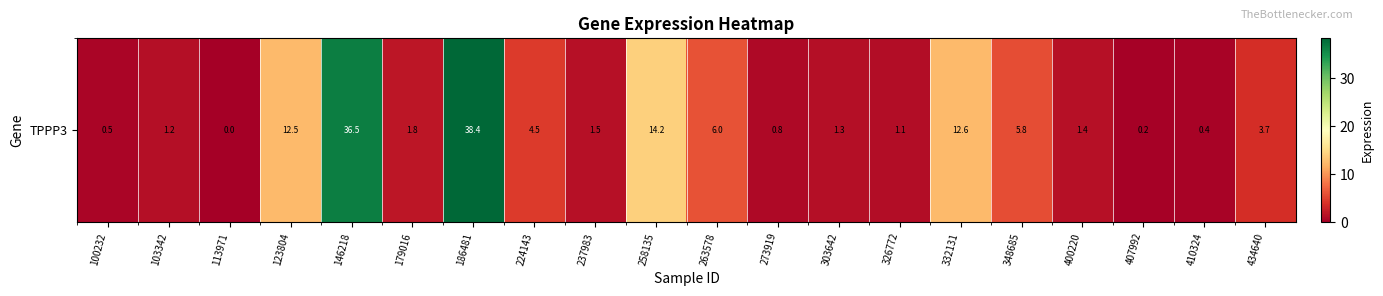

True or false: the data shows 0.4 at 407992.

False